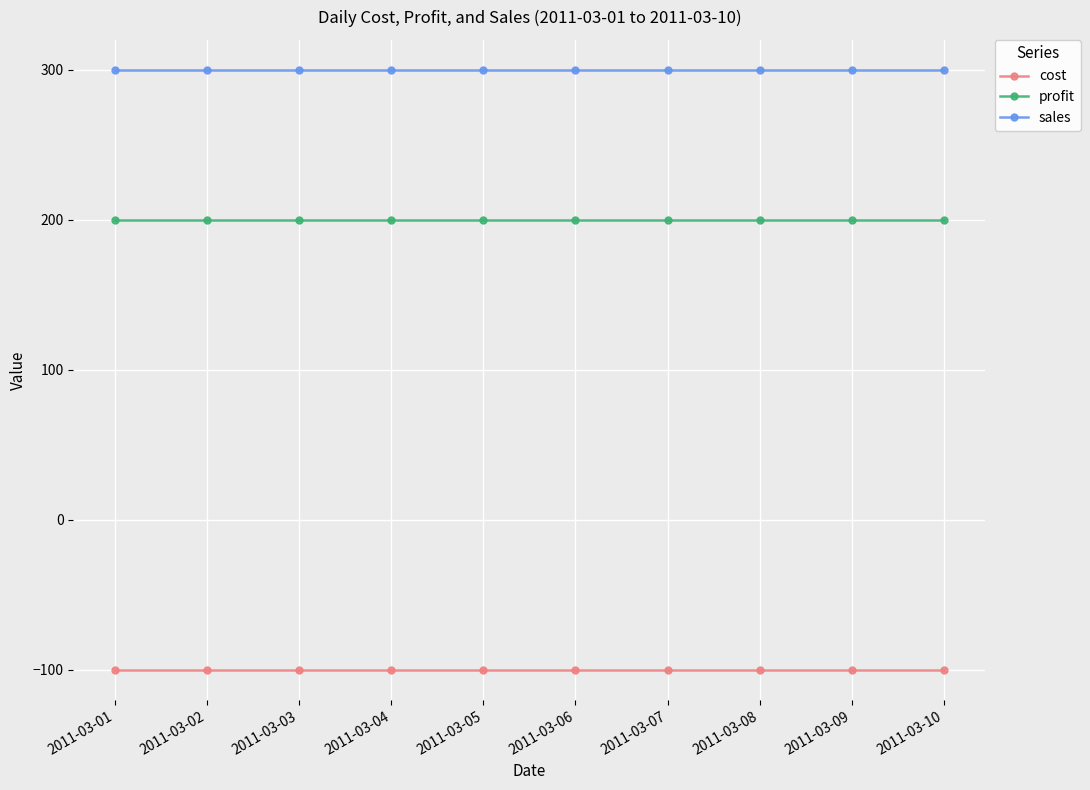

What is the minimum value shown in the chart?

-100